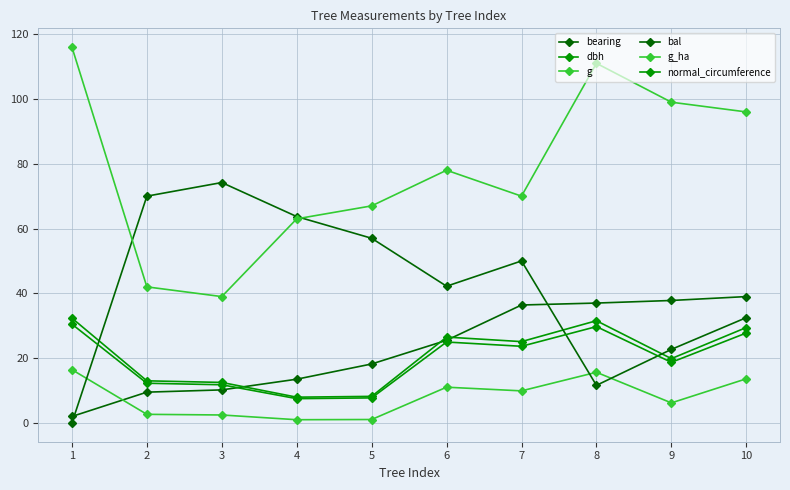

Count the number of categories in the chart.

10